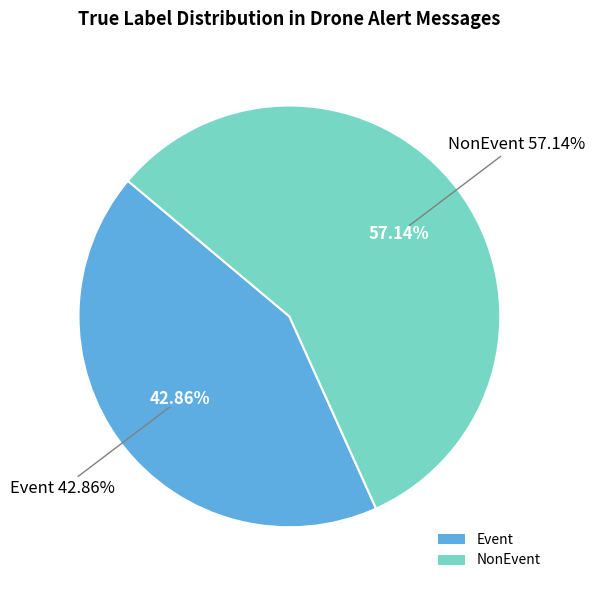

Rank the categories by value from lowest to highest.

Event, NonEvent